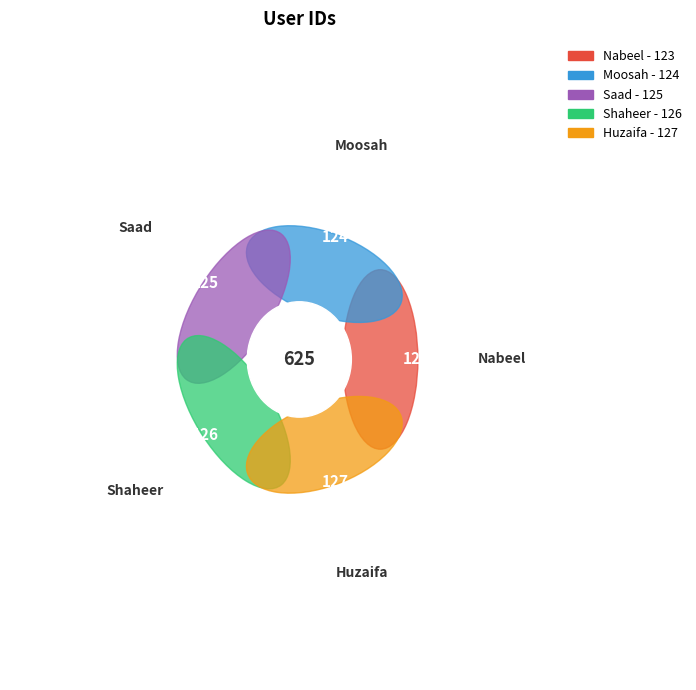

Does Huzaifa represent more than half of the total?

No